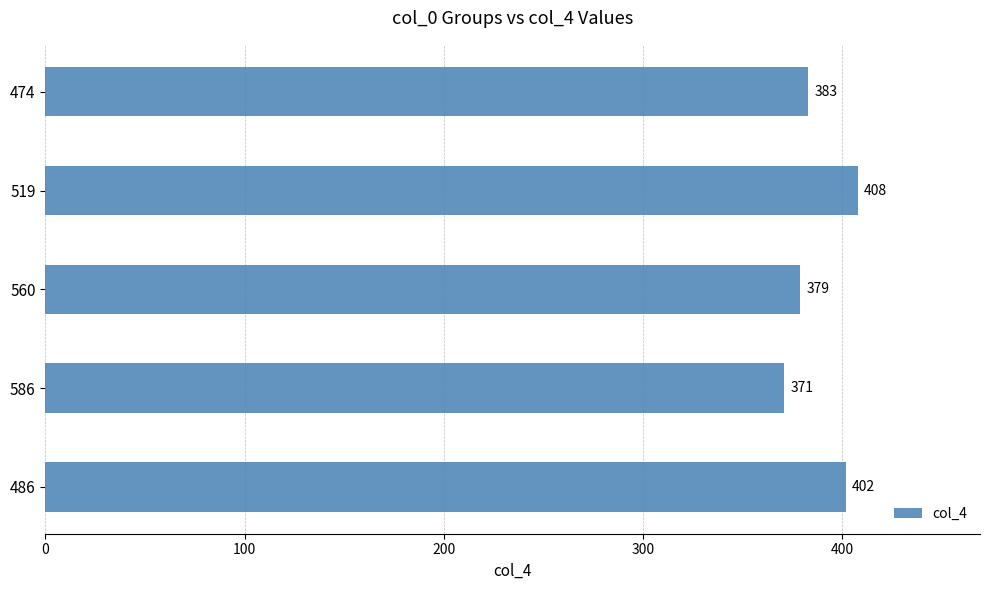

What is the ratio of the value at 519 to the value at 474?

1.1